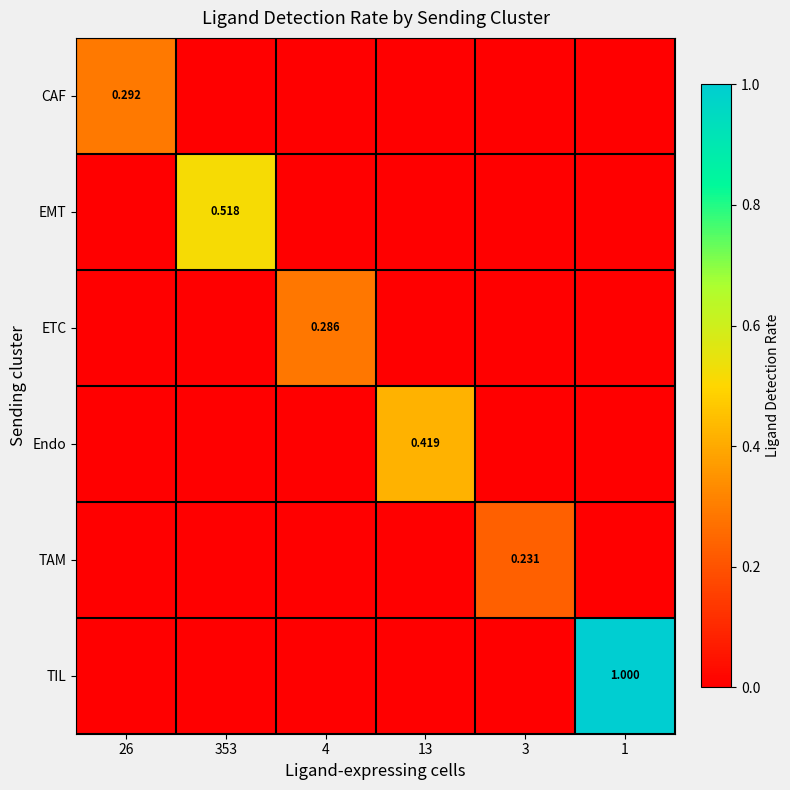

Which series has the largest total across all categories?

TIL